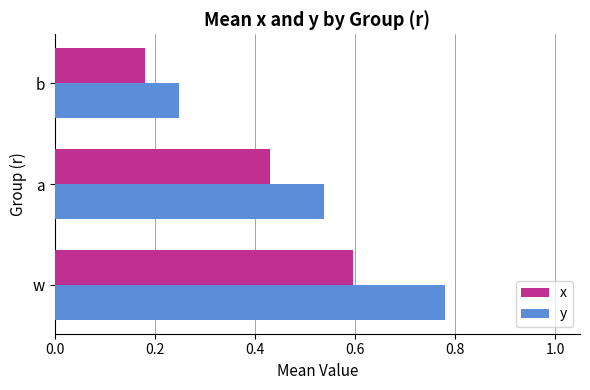

What is the sum of all y values?

1.6